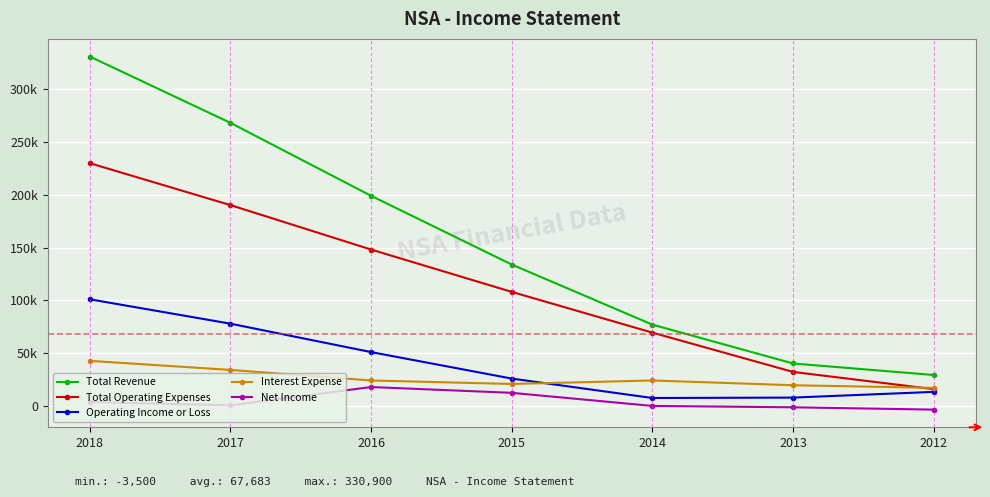

Which series has the largest range (max minus min)?

Total Revenue